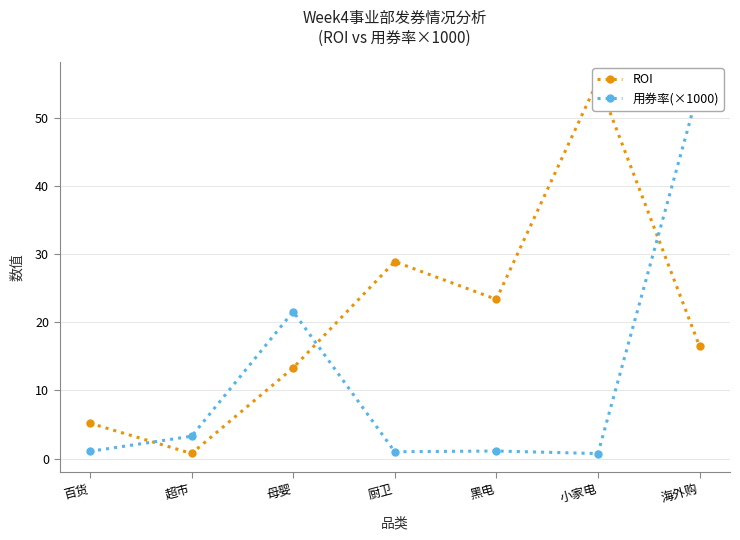

The value of 用券率(×1000) at 黑电 is 0.4. True or false?

False